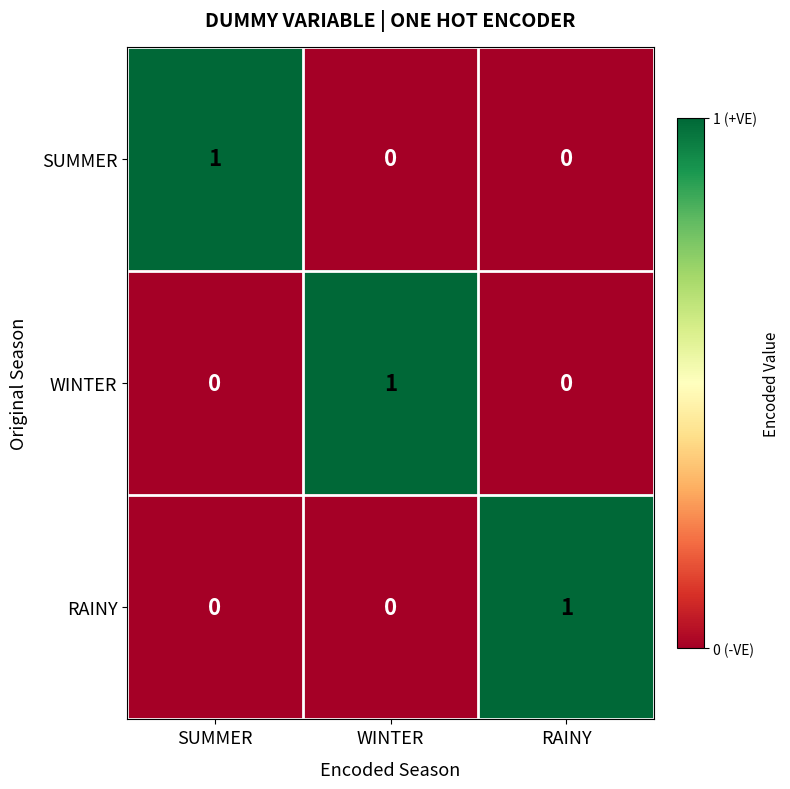

Count the RAINY values in the range 0 to 1.

3